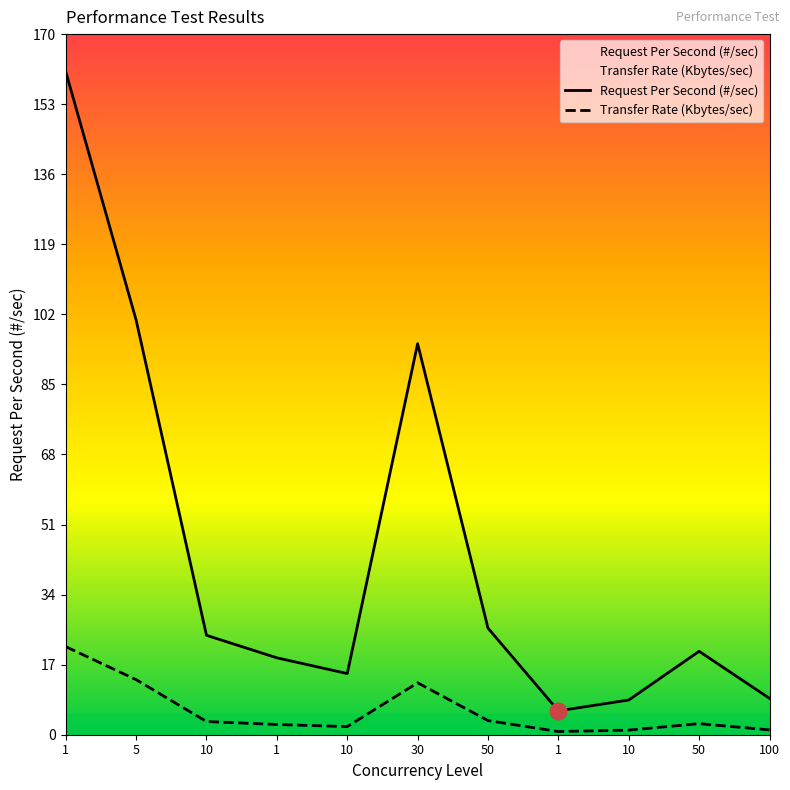

Which category has the lowest value across all series?

1